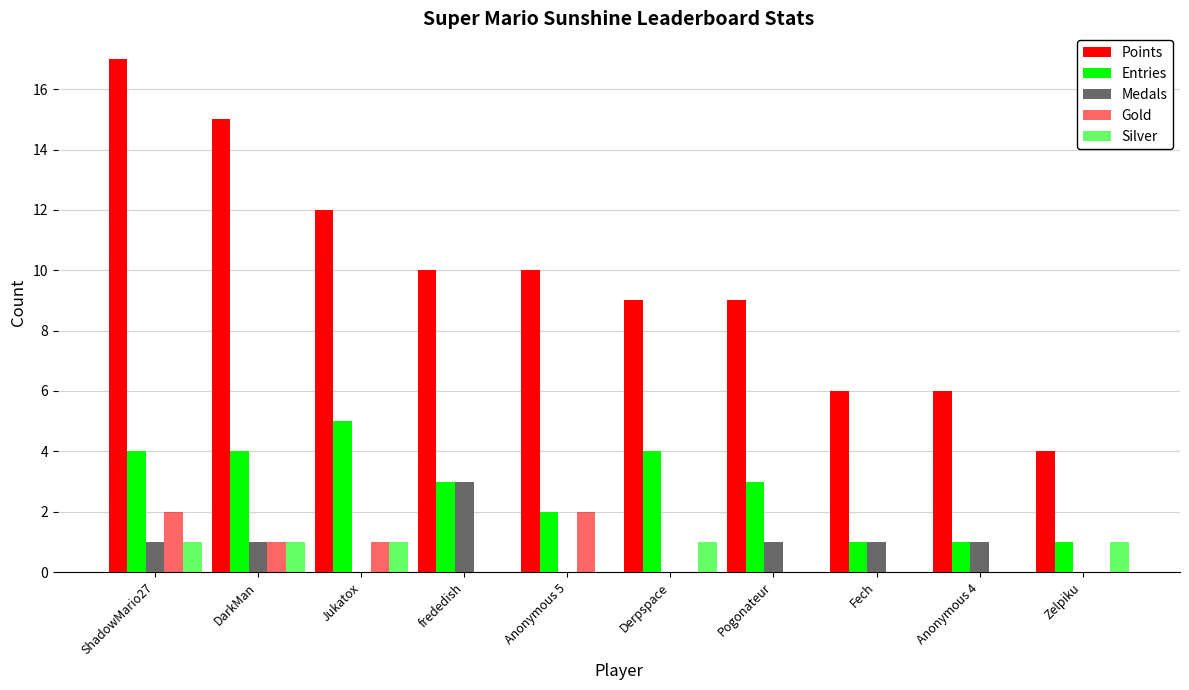

What is the label of the 8th bar from the right?

Jukatox